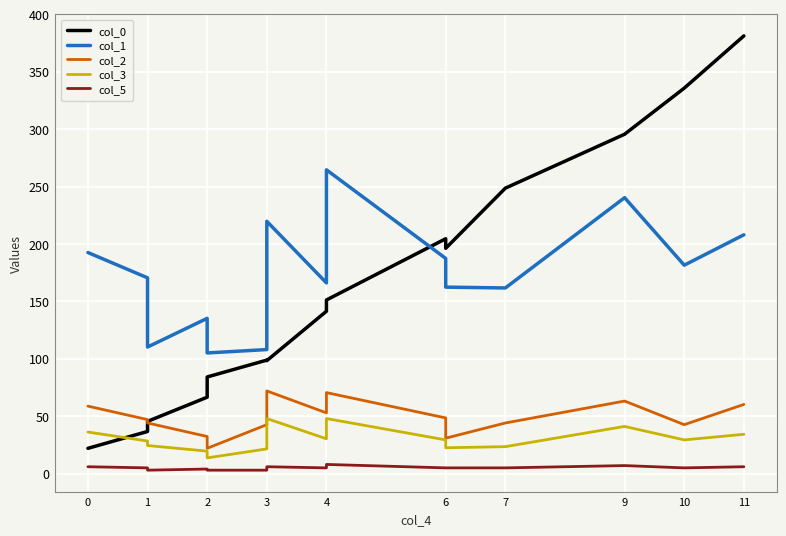

What is the average value of the col_3 series?

30.0